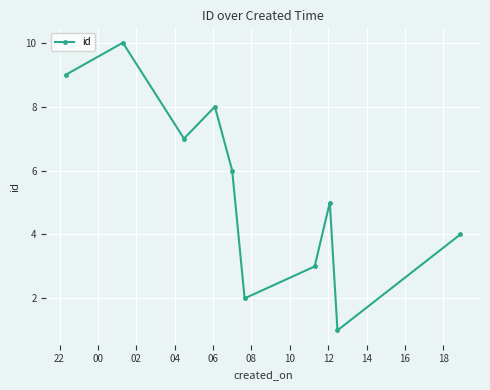

How many lines are shown in the chart?

1